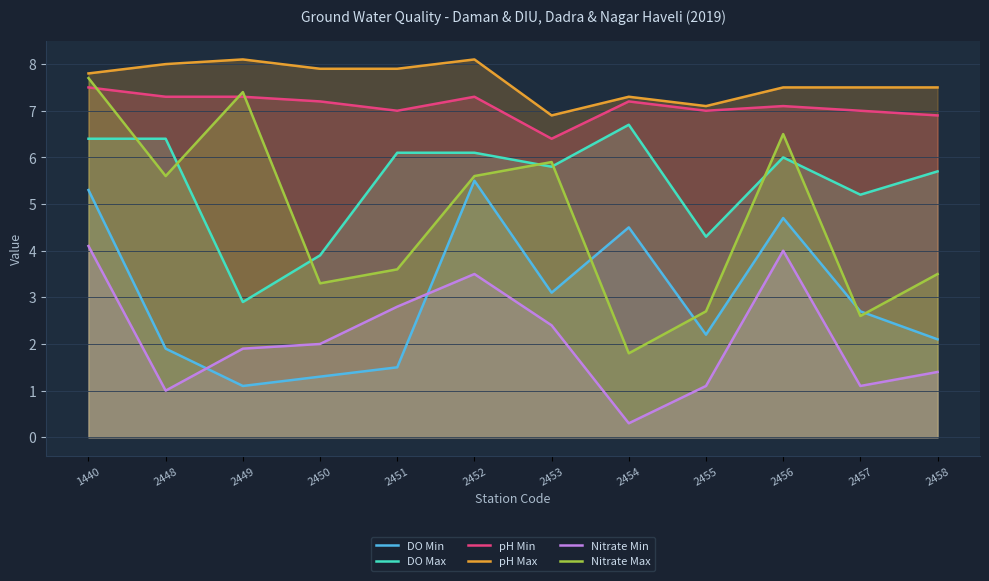

How many values in the DO Max series exceed 6?

5